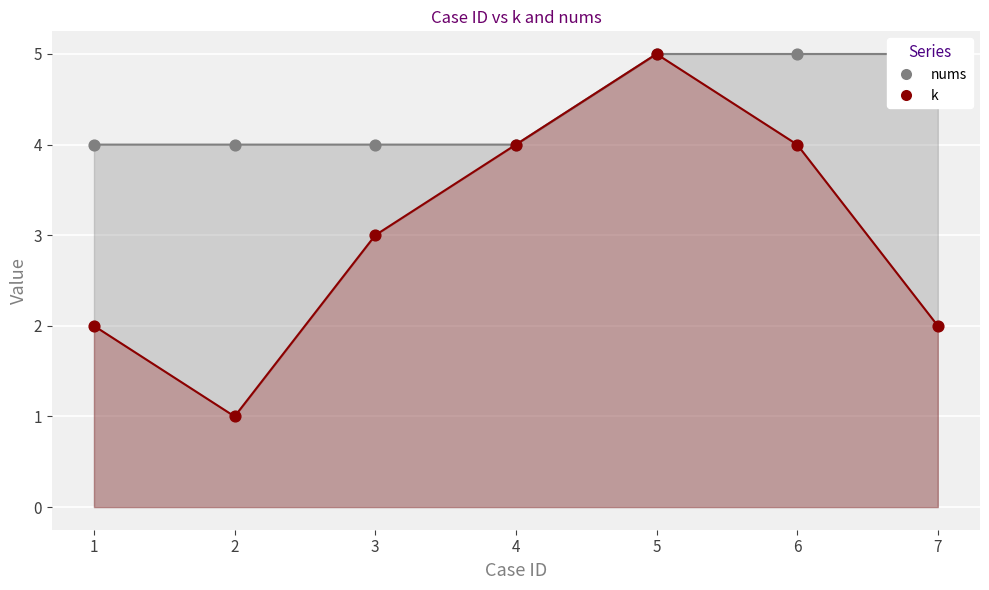

What are all the series names shown in the legend?

k, nums